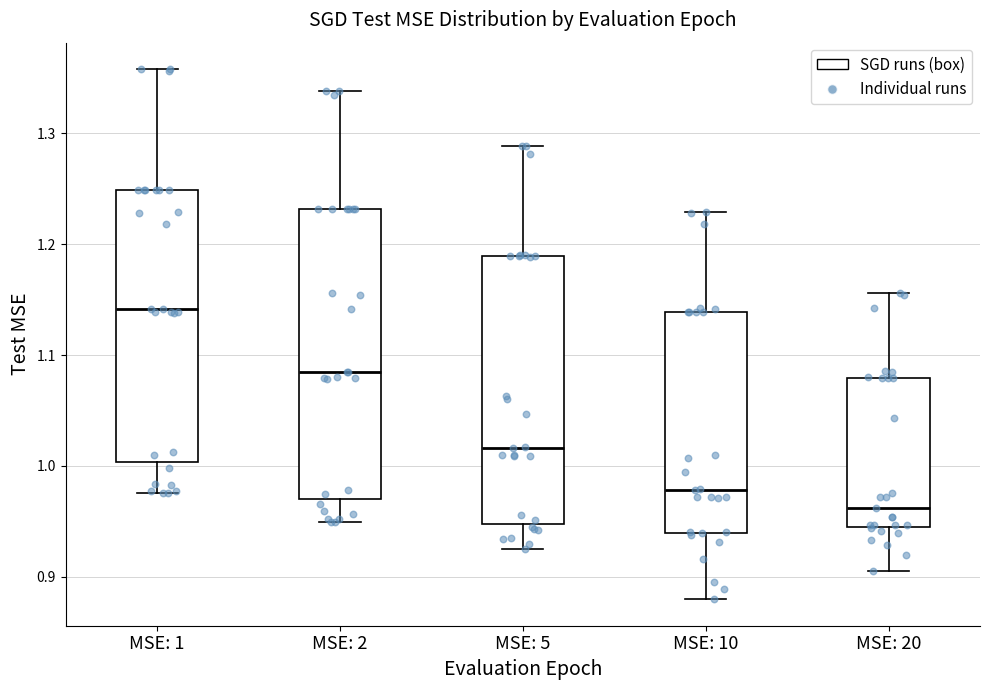

Which box's median line is the lowest?

MSE: 20